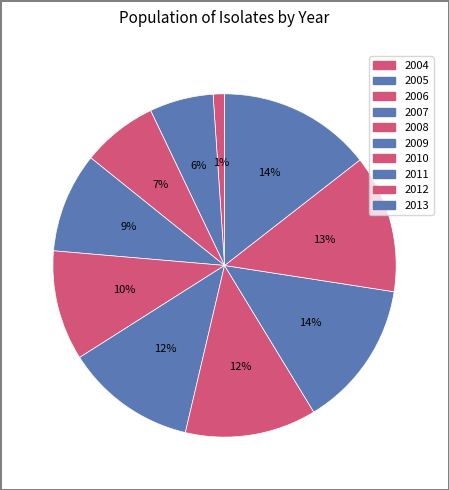

To the nearest percent, what is the average slice percentage?

10%